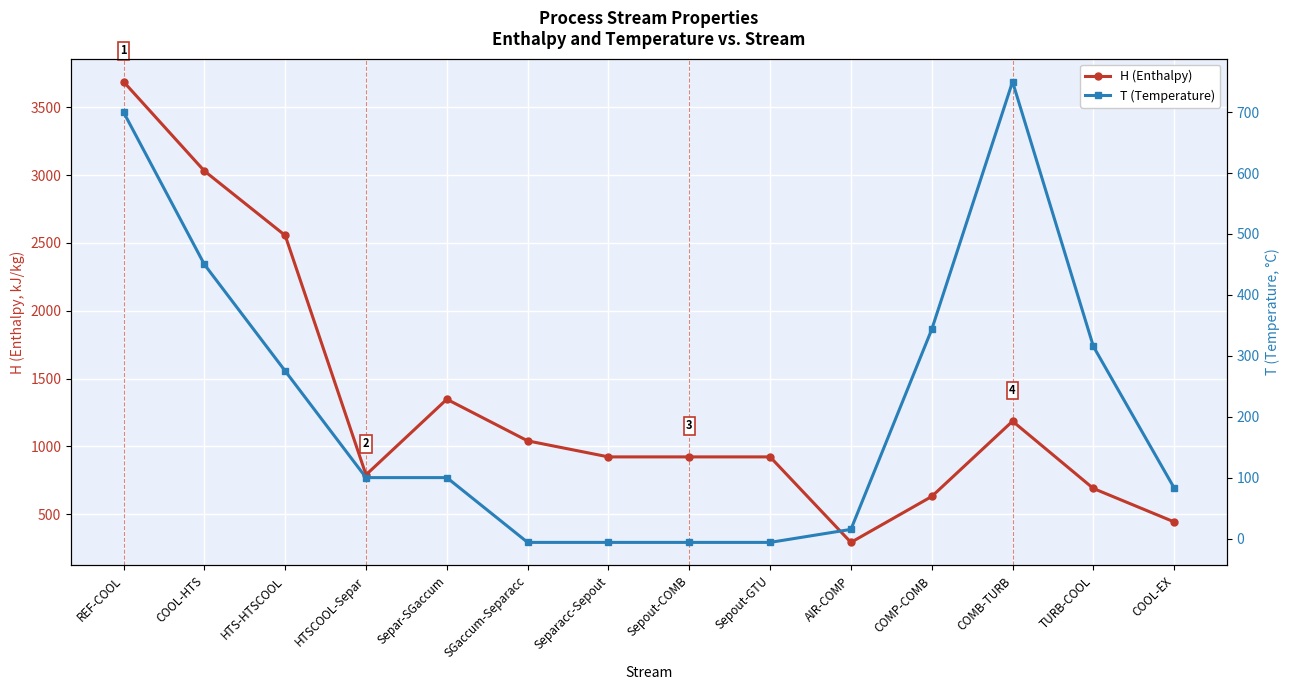

Reading right to left, list all the values displayed in this chart.

H (Enthalpy): COOL-EX=444.1	TURB-COOL=690.5	COMB-TURB=1186.3	COMP-COMB=631.5	AIR-COMP=293.2	Sepout-GTU=923.2	Sepout-COMB=923.2	Separacc-Sepout=923.2	SGaccum-Separacc=1041.4	Separ-SGaccum=1348.0	HTSCOOL-Separ=791.1	HTS-HTSCOOL=2555.1	COOL-HTS=3030.2	REF-COOL=3688.0
T (Temperature): COOL-EX=82.9	TURB-COOL=315.4	COMB-TURB=750.0	COMP-COMB=343.4	AIR-COMP=15.0	Sepout-GTU=-6.4	Sepout-COMB=-6.4	Separacc-Sepout=-6.4	SGaccum-Separacc=-6.4	Separ-SGaccum=100.0	HTSCOOL-Separ=100.0	HTS-HTSCOOL=275.0	COOL-HTS=450.0	REF-COOL=700.0